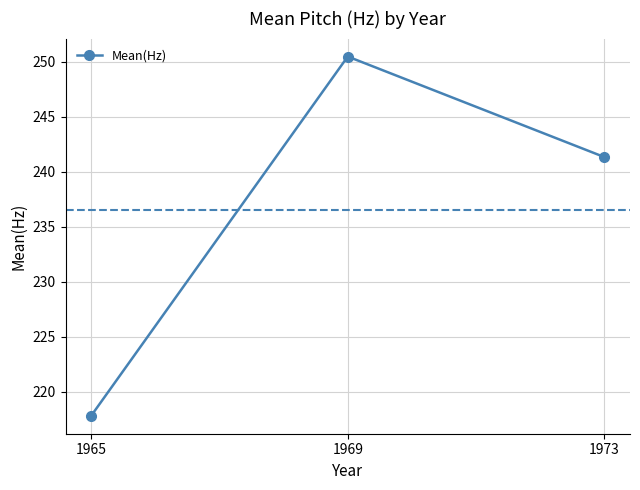

List the labels in order of value, smallest first.

1965, 1973, 1969